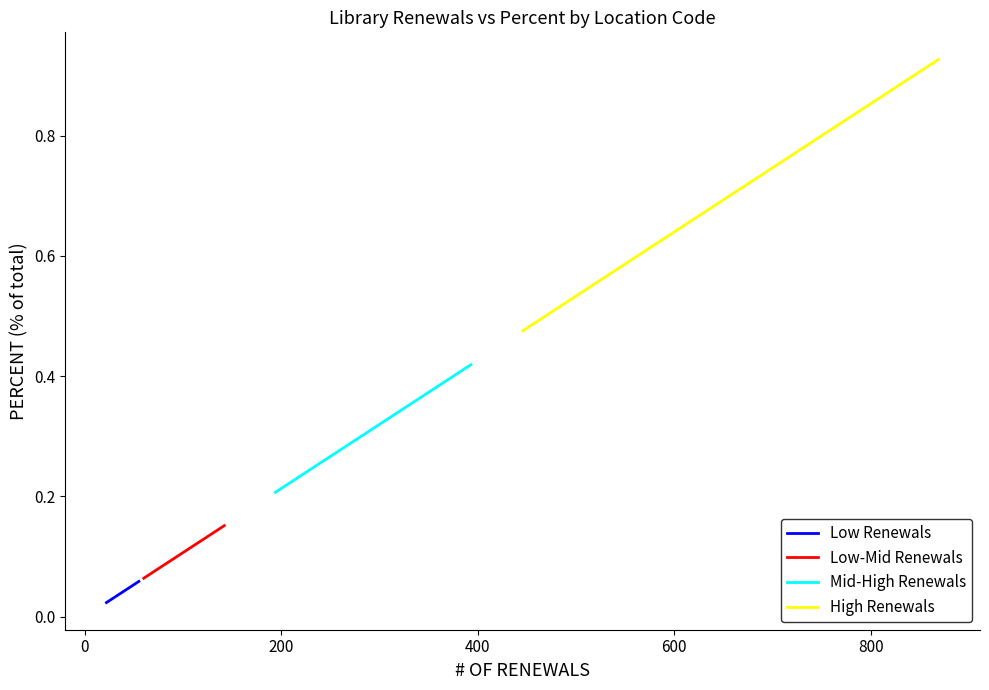

What is the lowest value of the Mid-High Renewals series?

0.2